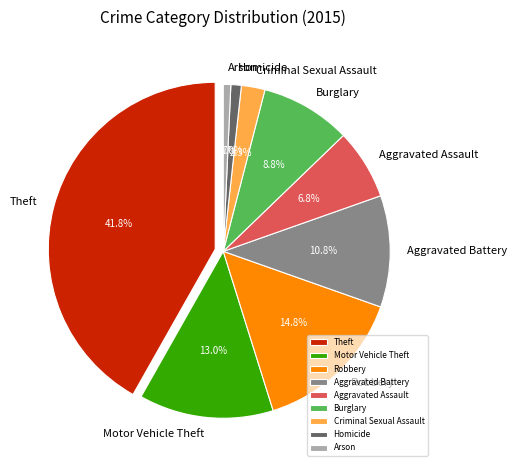

How many slices are in this pie chart?

9